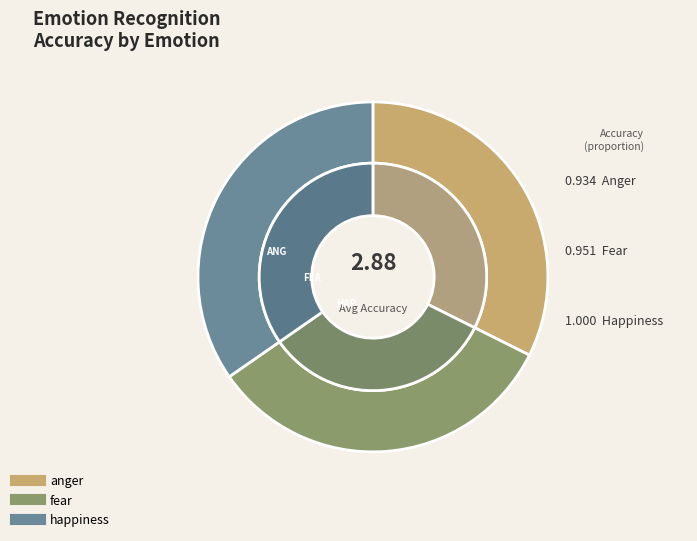

Which slice is the smallest?

anger